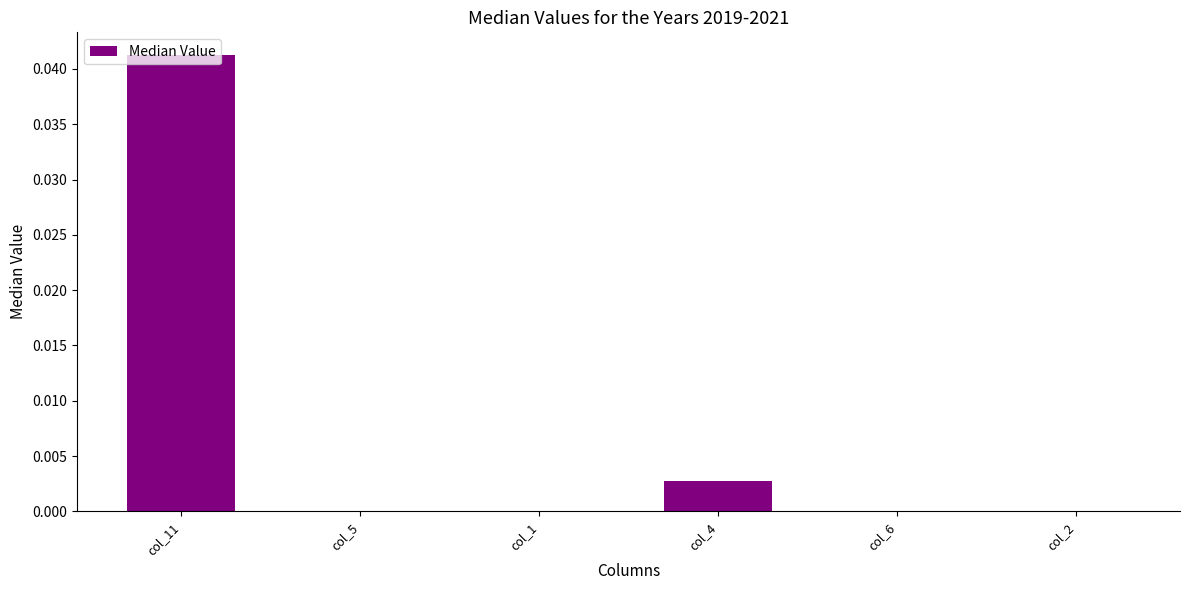

Which has a higher value, col_6 or col_4?

col_4